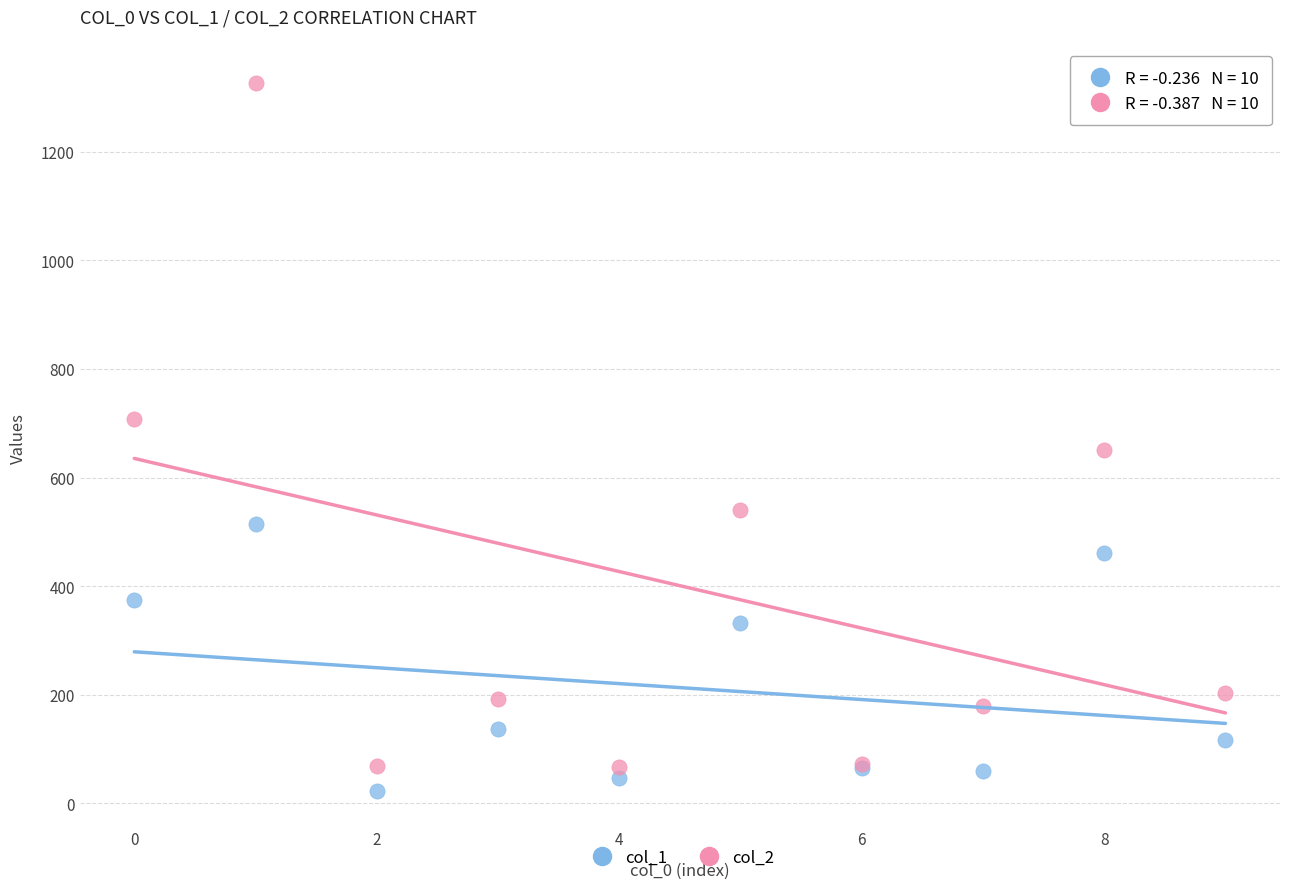

Which series has the widest spread of Y values?

col_2